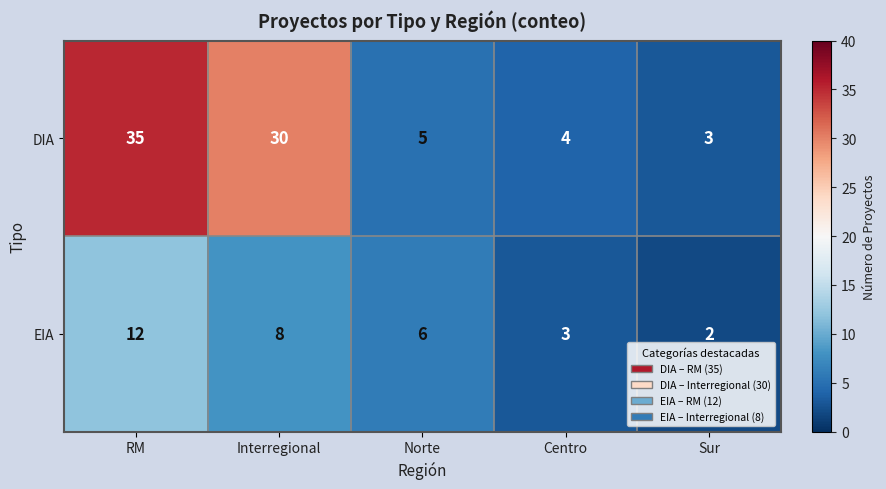

Rank the series at Centro from lowest to highest value.

EIA, DIA